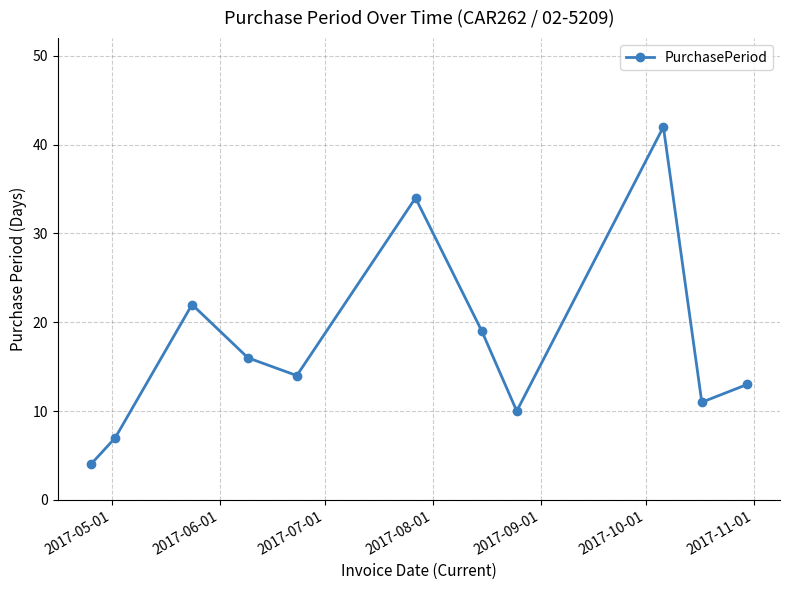

What is the difference between the maximum and second lowest values?

35